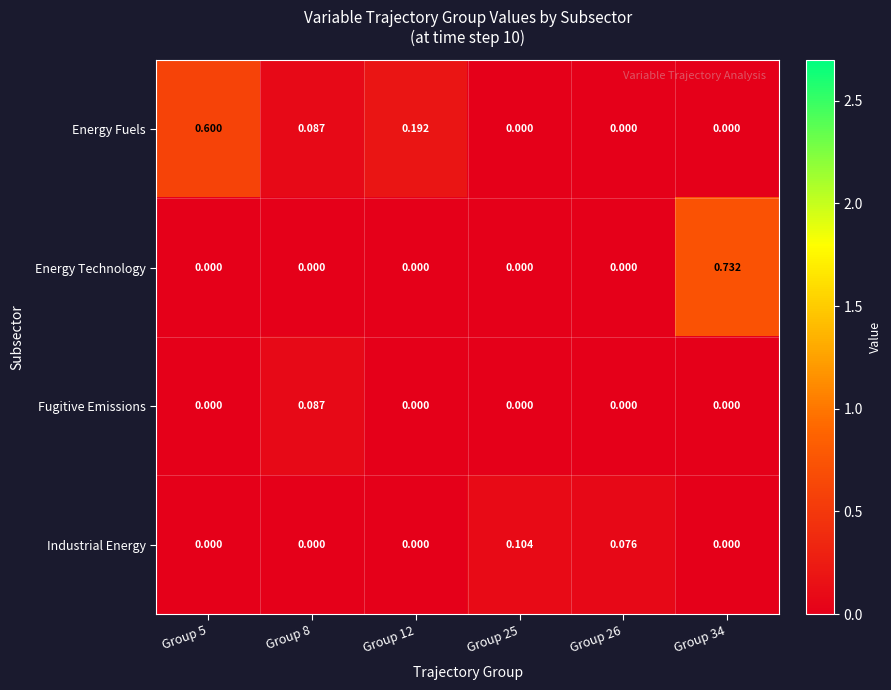

Is the value of Energy Technology at Group 26 greater than the value of Fugitive Emissions at Group 8?

No